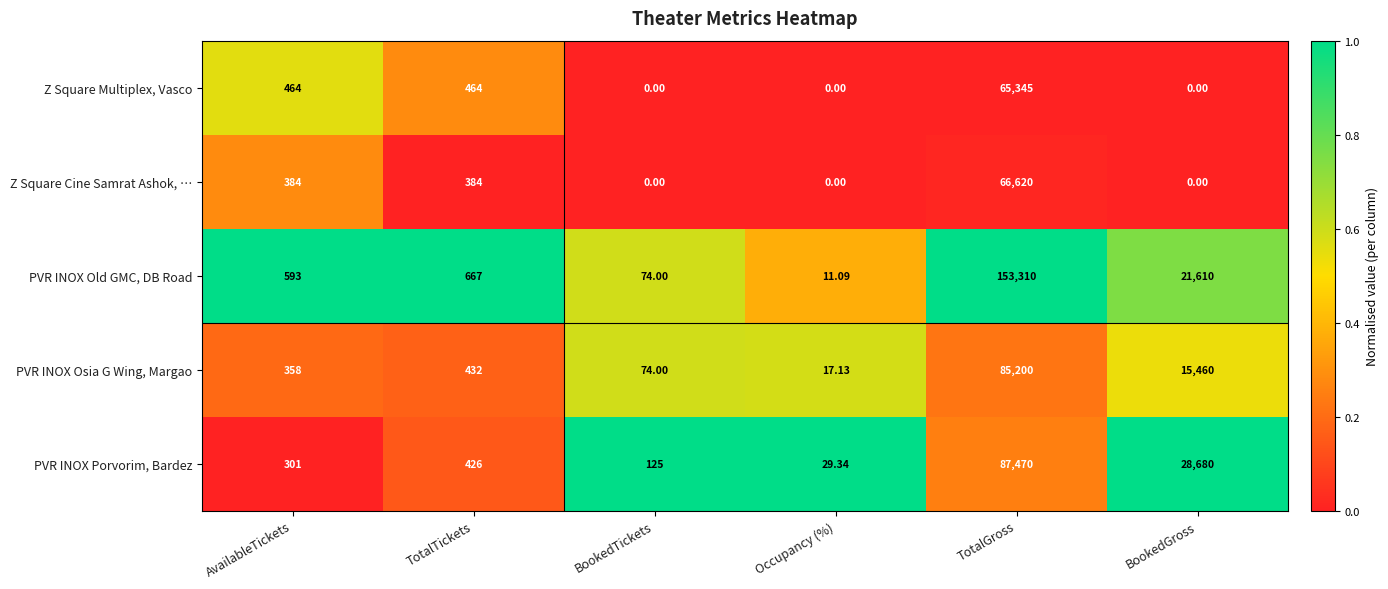

Is the value of Z Square Cine Samrat Ashok, … at BookedTickets greater than the value of Z Square Multiplex, Vasco at TotalTickets?

No